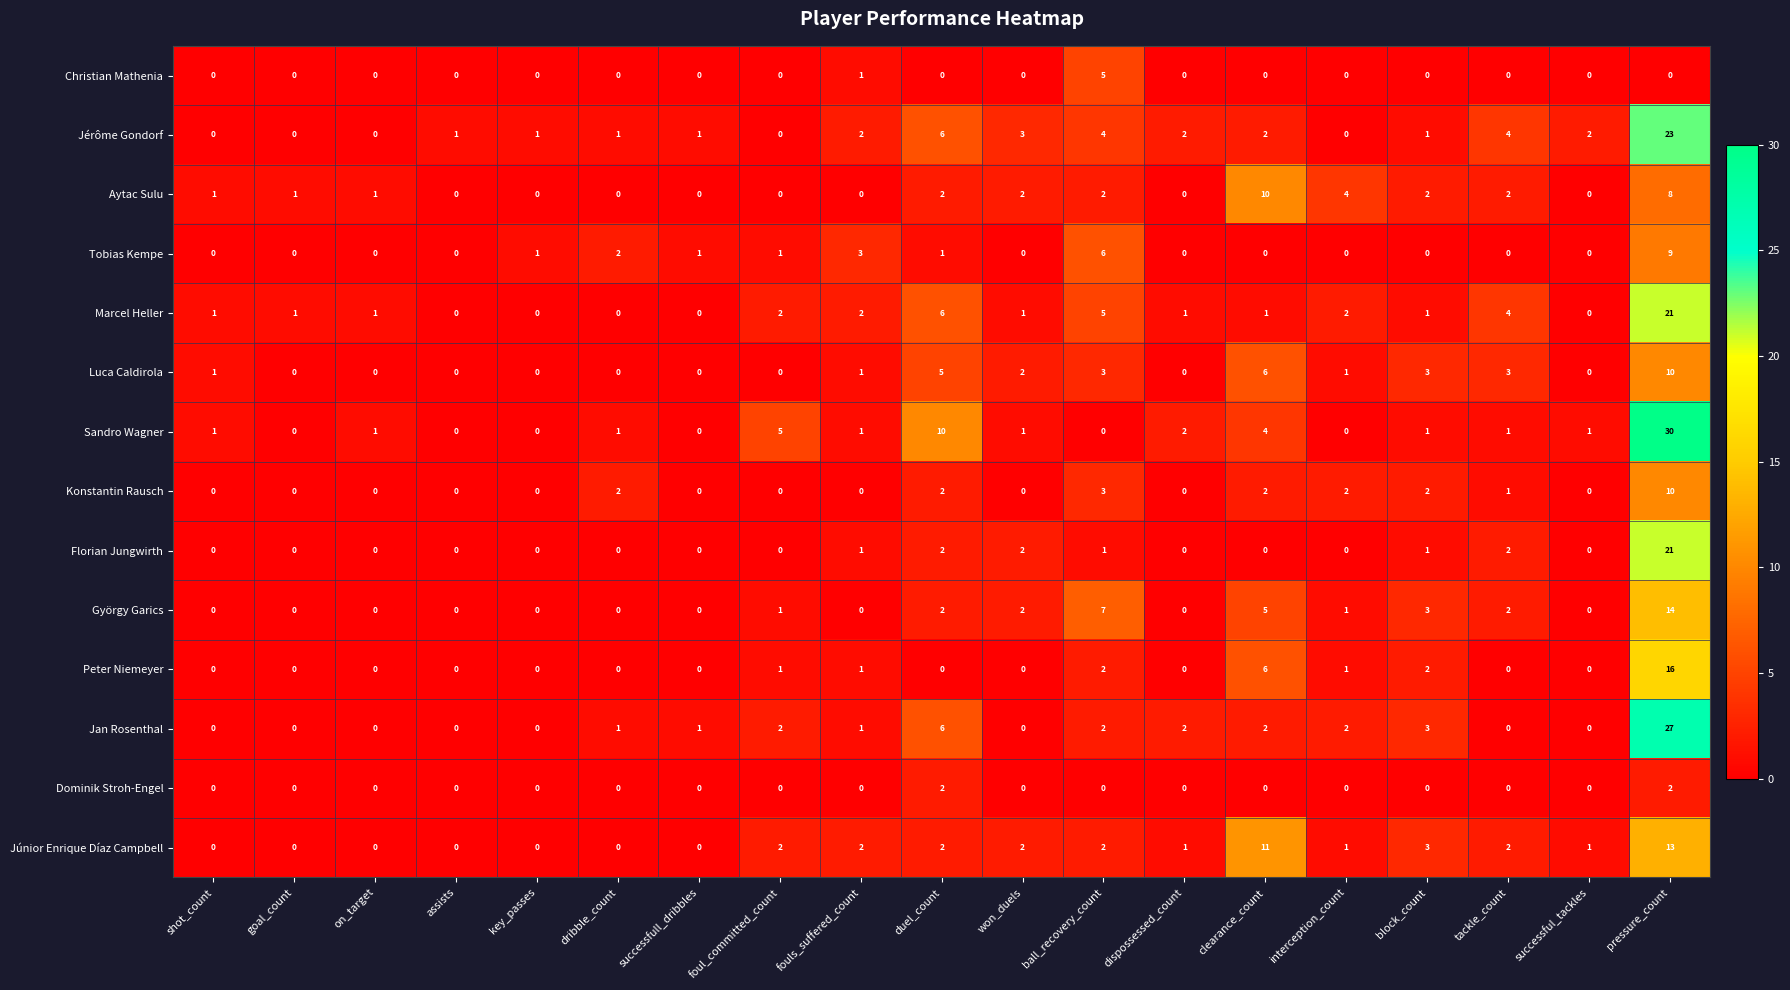

At which category is the sum across all series the highest?

pressure_count